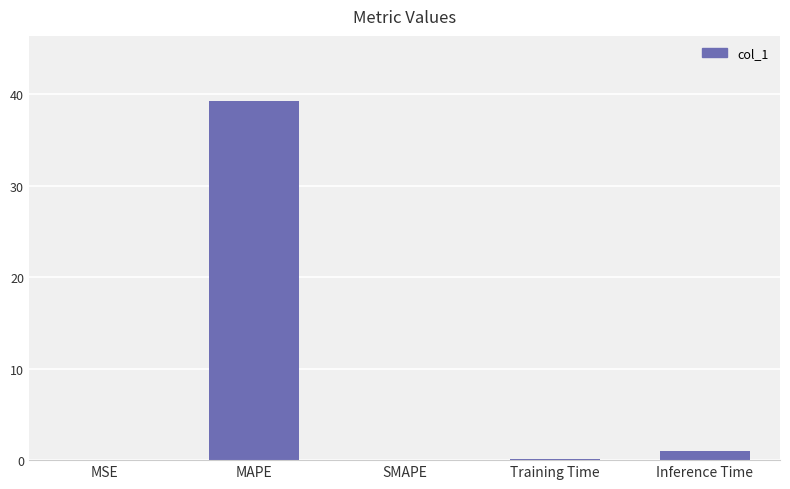

What is the approximate value at MAPE?

39.3